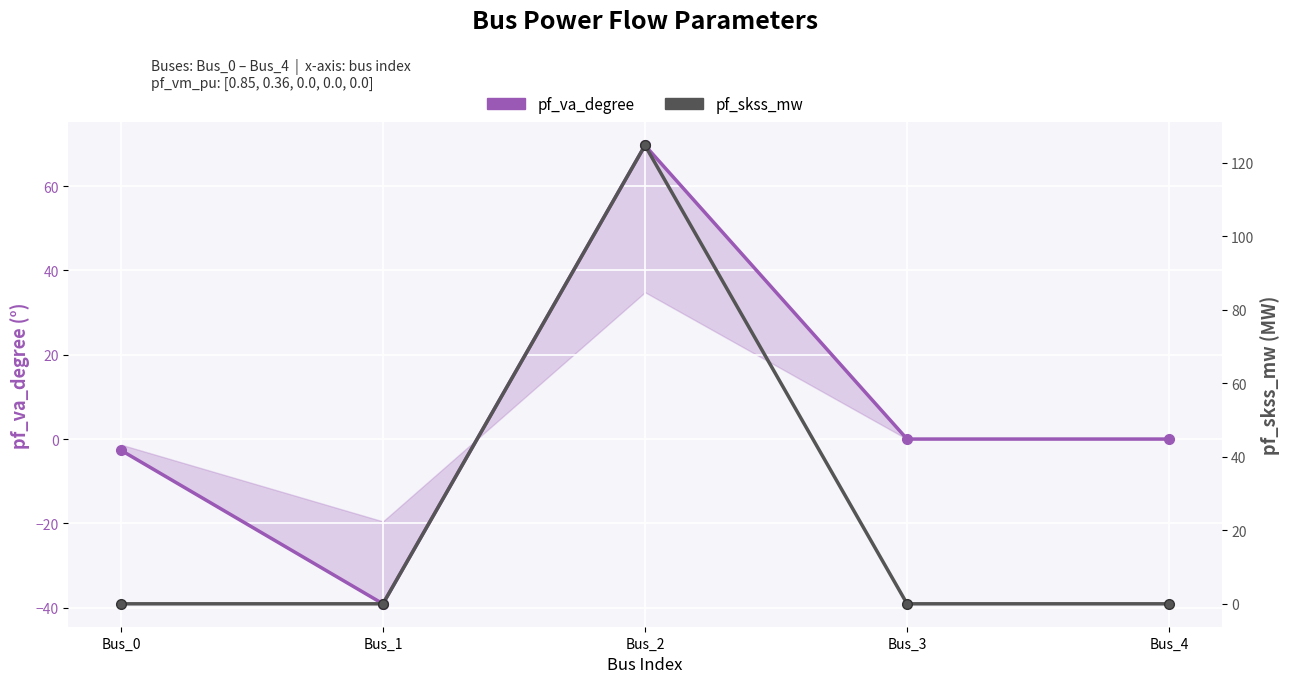

Does the chart display data point markers on the line(s)?

Yes